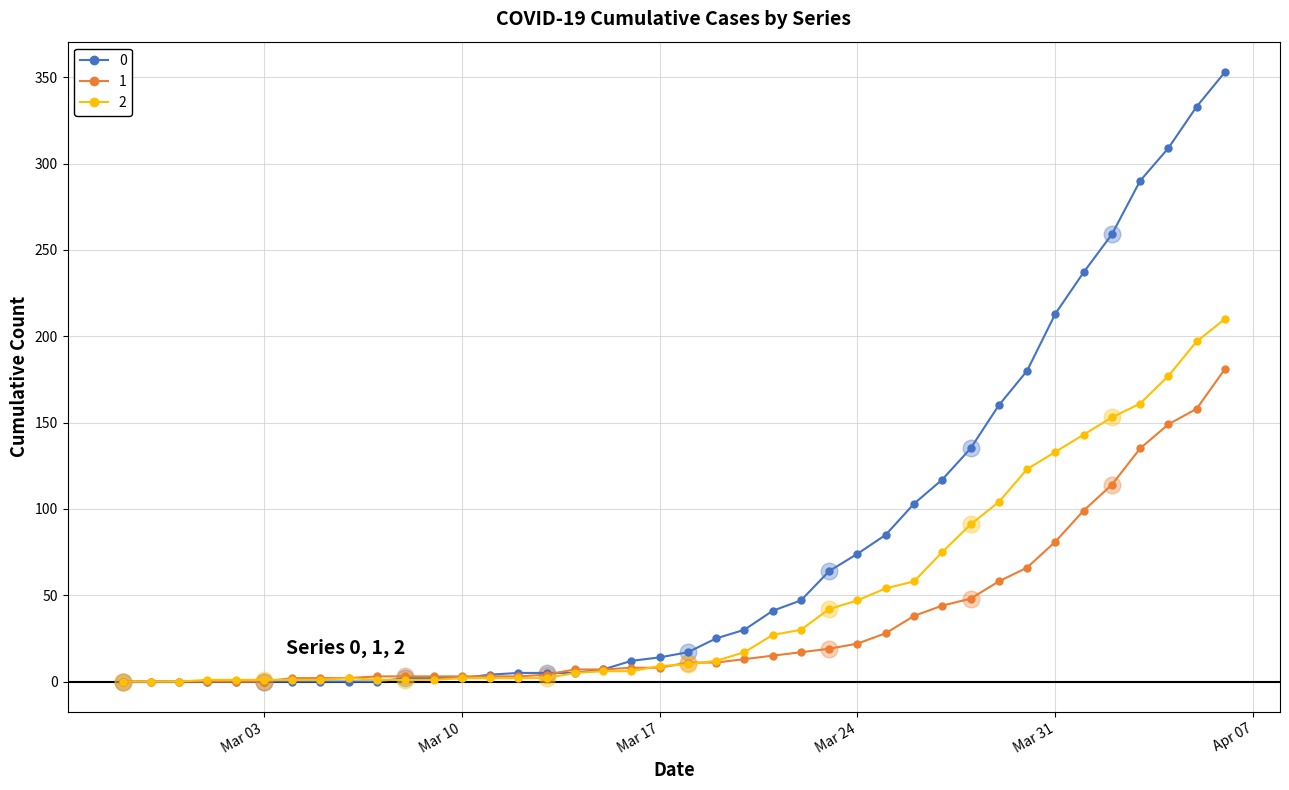

List the series in order of their peak value, lowest first.

1, 2, 0